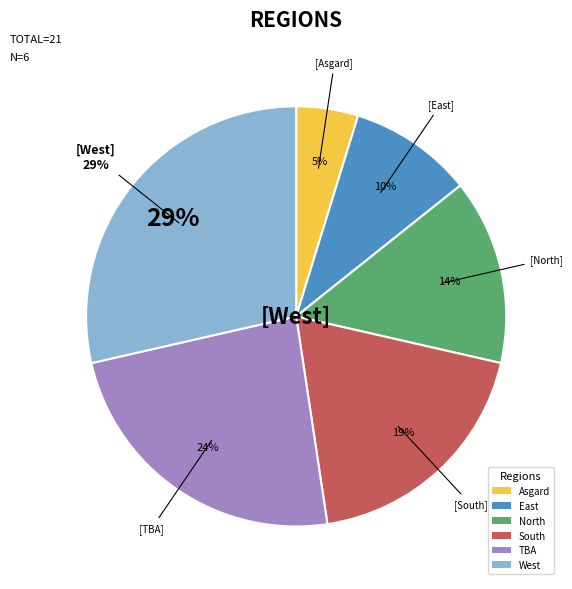

The West slice represents 29% of the pie. True or false?

True